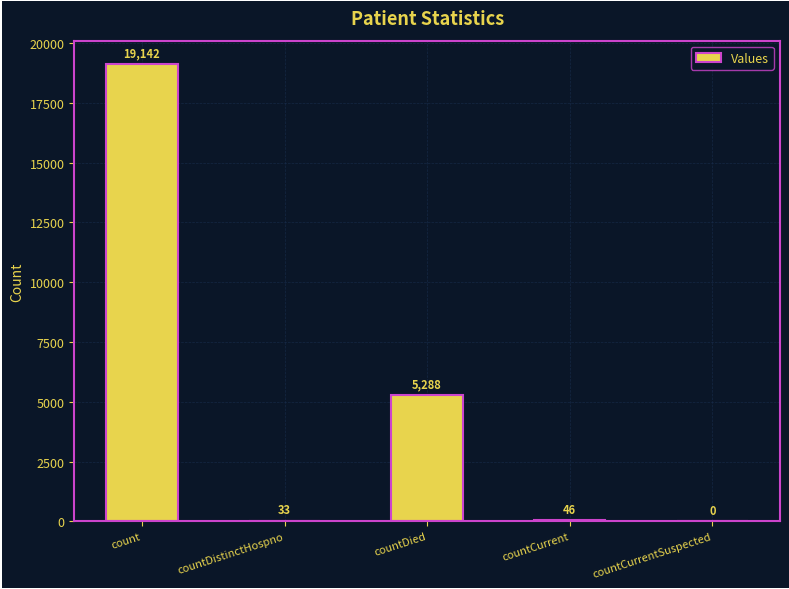

How many values are above zero?

4